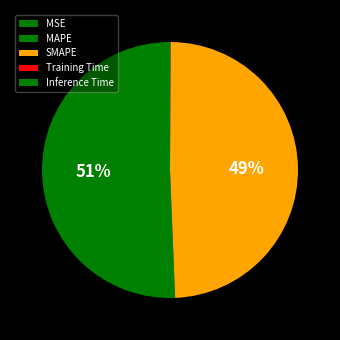

How many segments does this pie chart have?

5